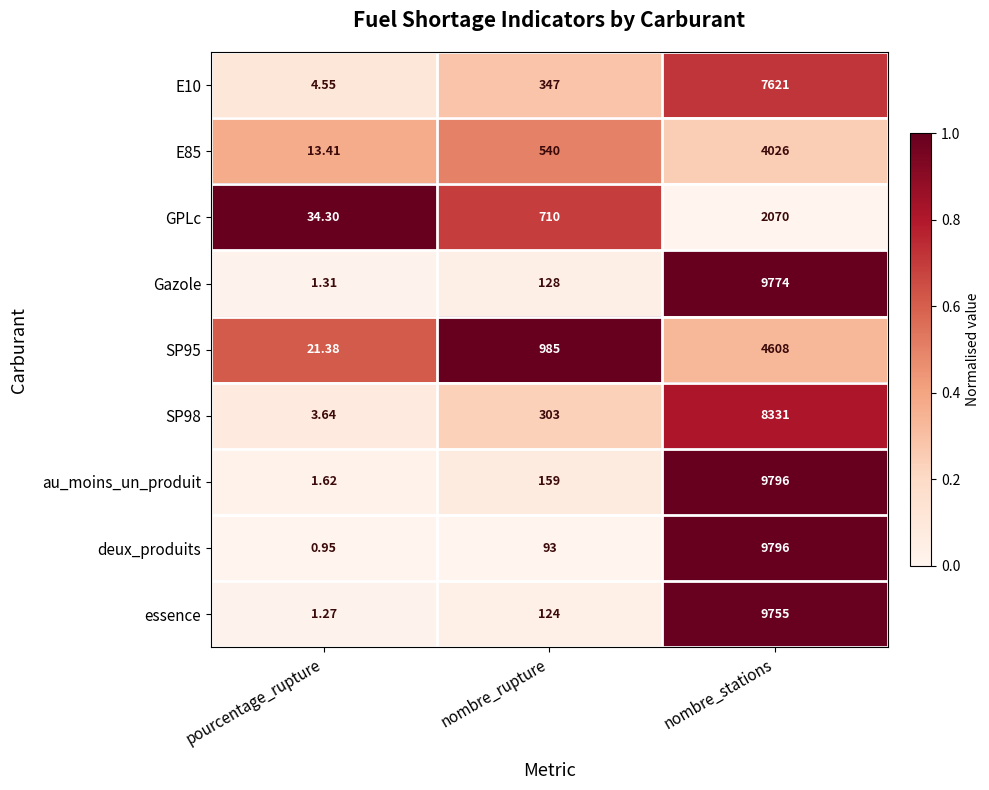

Between pourcentage_rupture and nombre_rupture, which series saw the biggest shift?

SP95